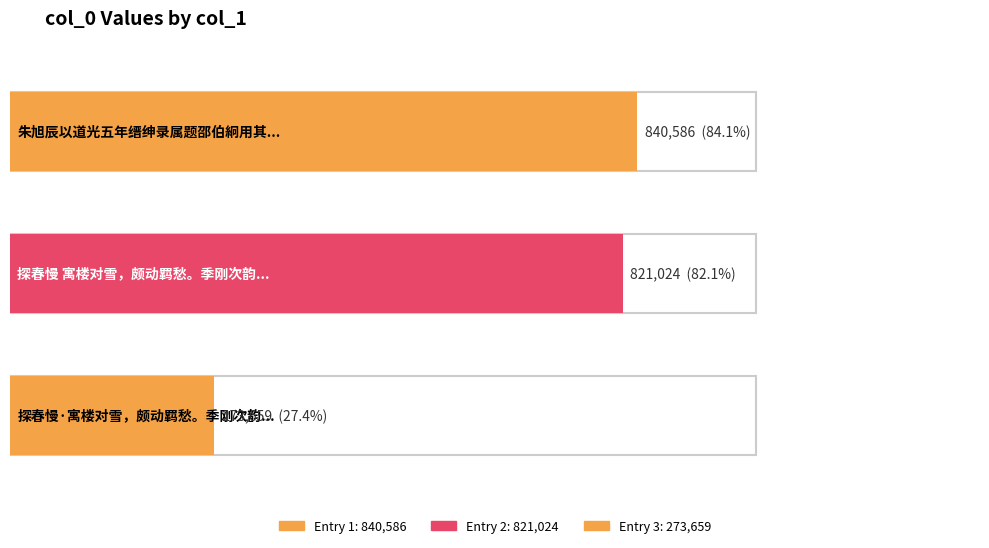

What is the value of the 1st bar from the left?

840586